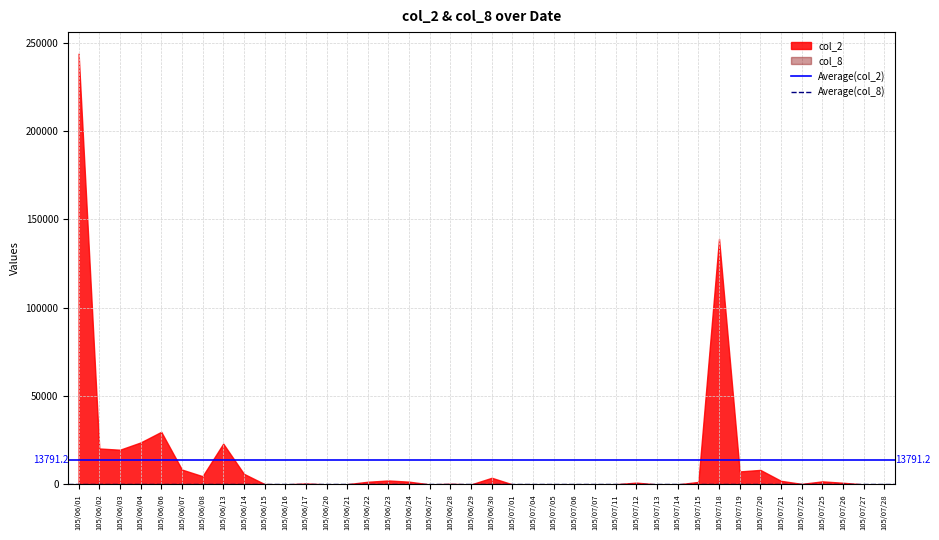

Does the chart display data point markers on the line(s)?

No